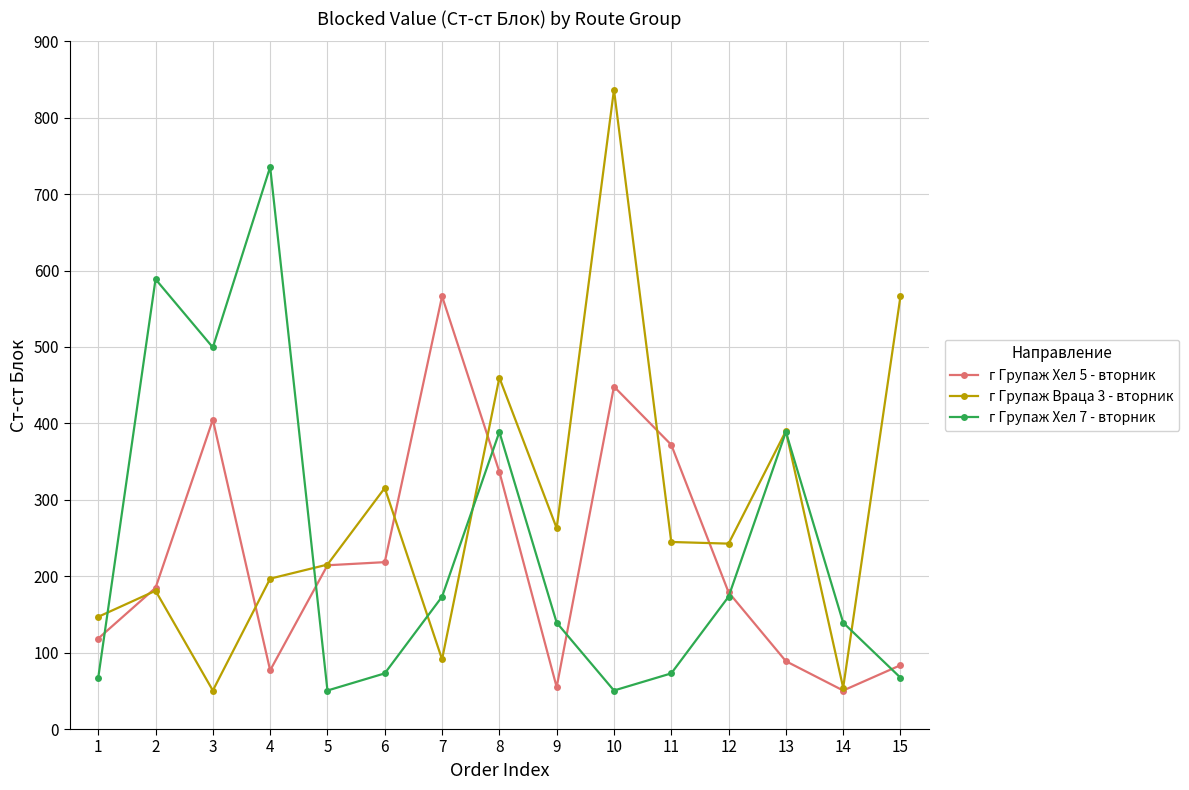

Where is г Групаж Хел 5 - вторник nearest to the value 308?

8